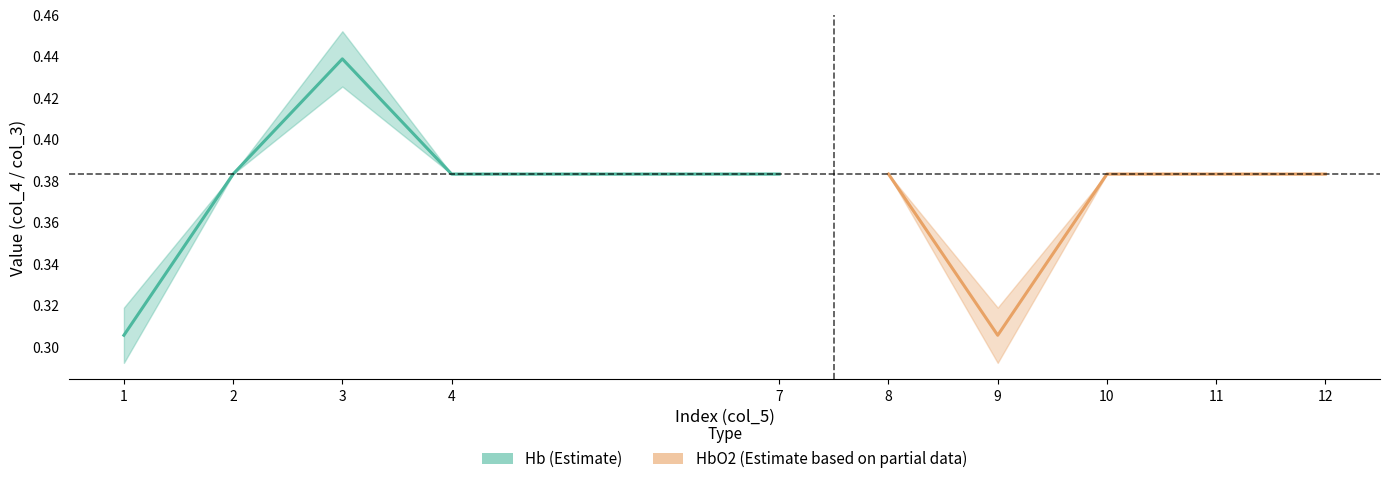

After their last crossing, which series has the higher values: HbO2 (Estimate based on partial data) or Hb (Estimate)?

Hb (Estimate)